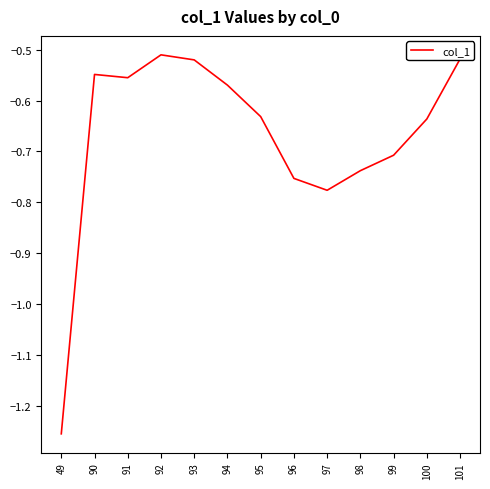

How many lines are shown in the chart?

1